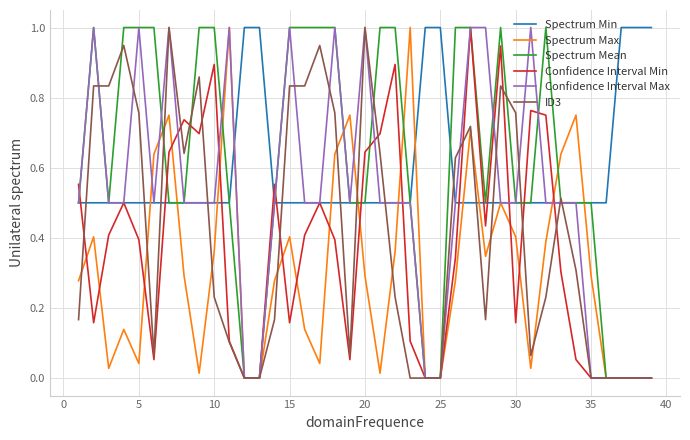

What is the maximum value for ID3?

1.0